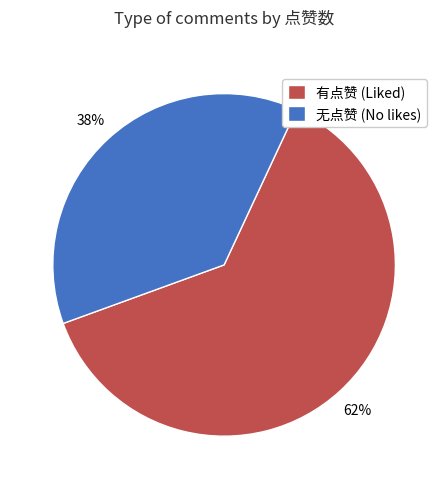

Rank the categories by value from lowest to highest.

无点赞 (No likes), 有点赞 (Liked)